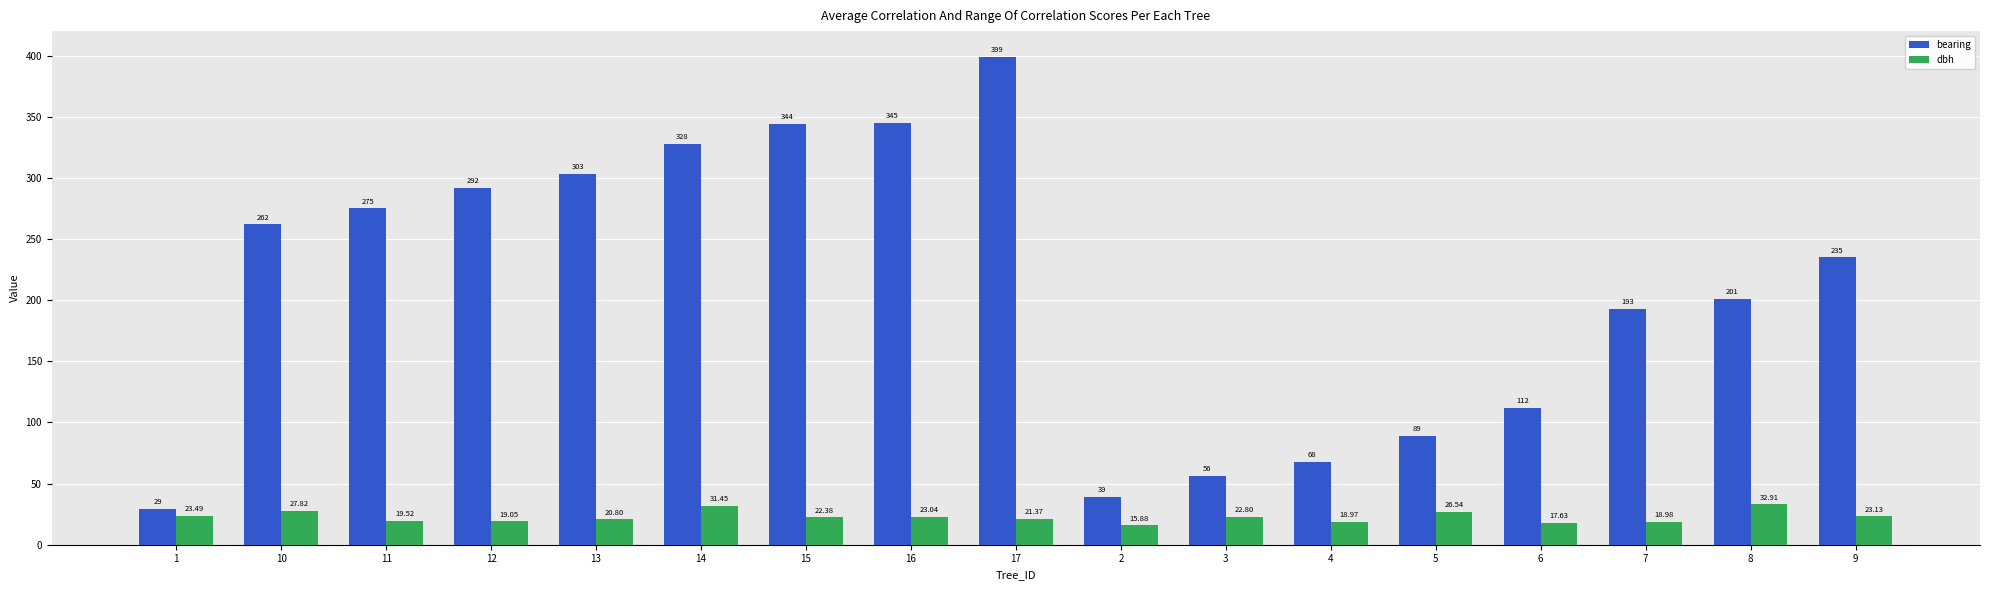

At which label does dbh reach its peak?

8